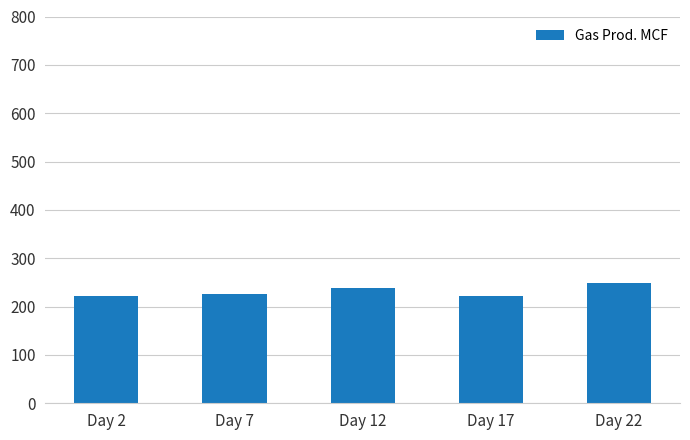

What is the difference between the maximum and minimum values?

28